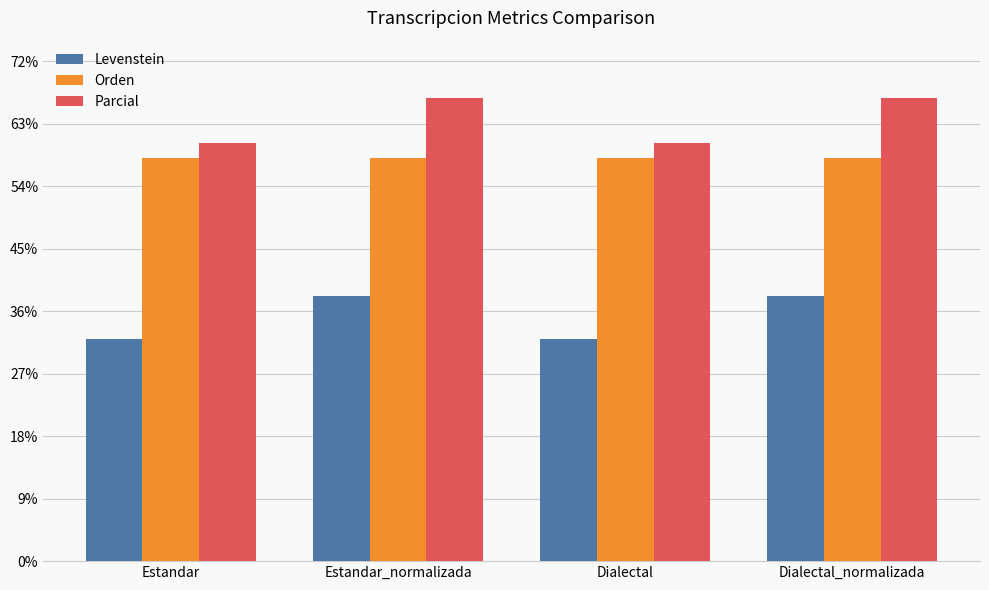

The value of Levenstein at Estandar is 31.9. True or false?

True